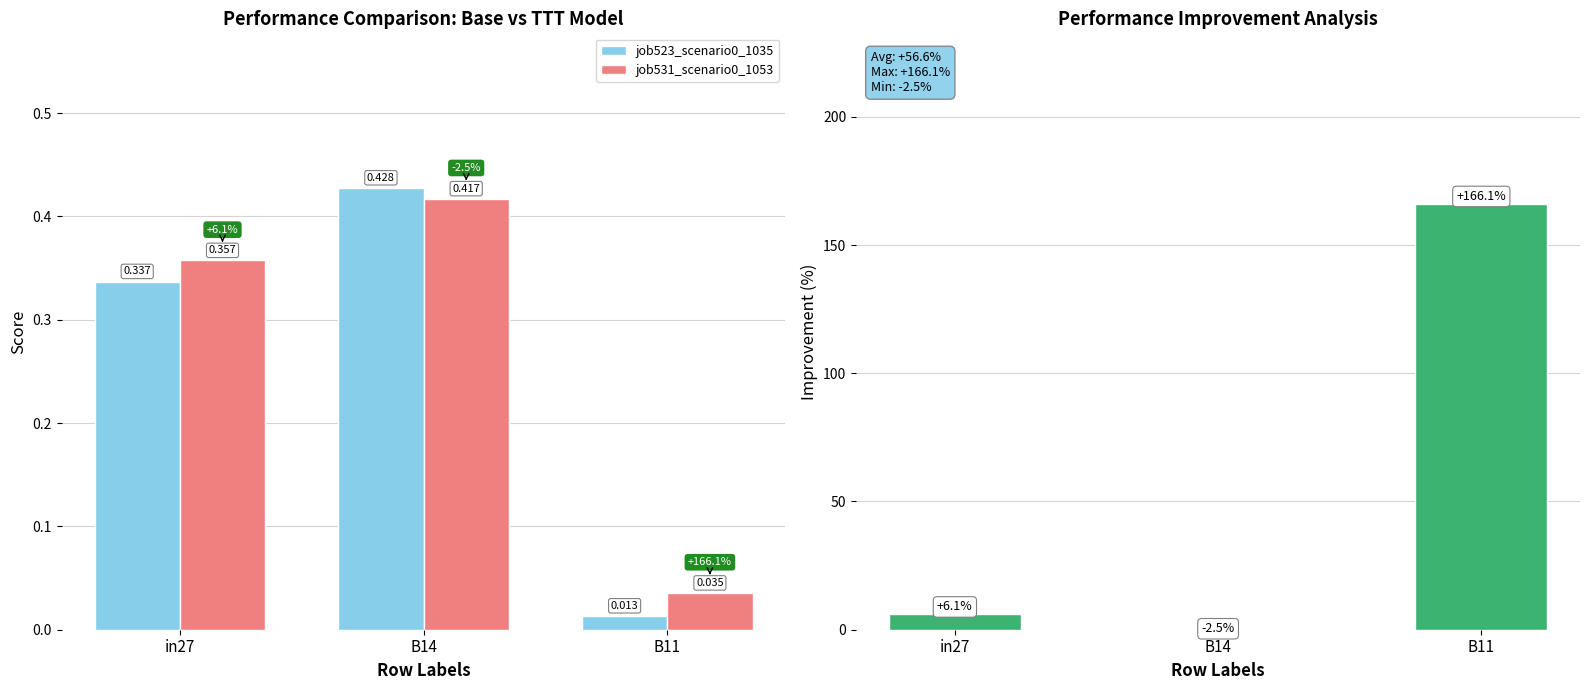

Reading left to right, list all the values displayed in this chart.

job523_scenario0_1035: in27=0.3	B14=0.4	B11=0.0
job531_scenario0_1053: in27=0.4	B14=0.4	B11=0.0
Difference (%): in27=6.1	B14=-2.5	B11=166.1